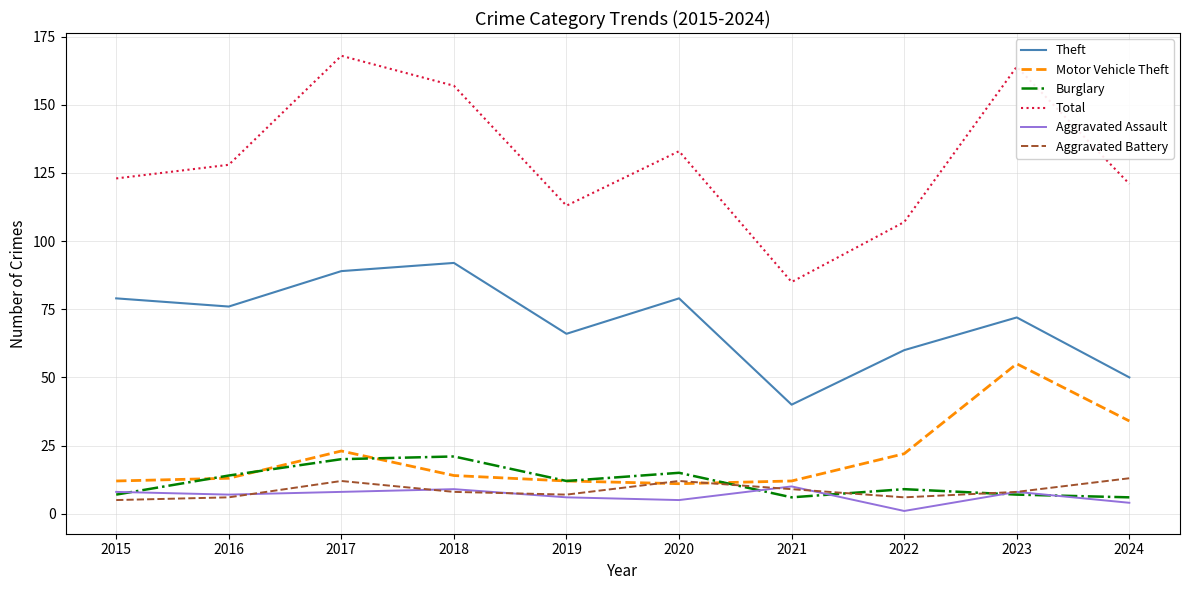

What is the average value of the Burglary series?

12